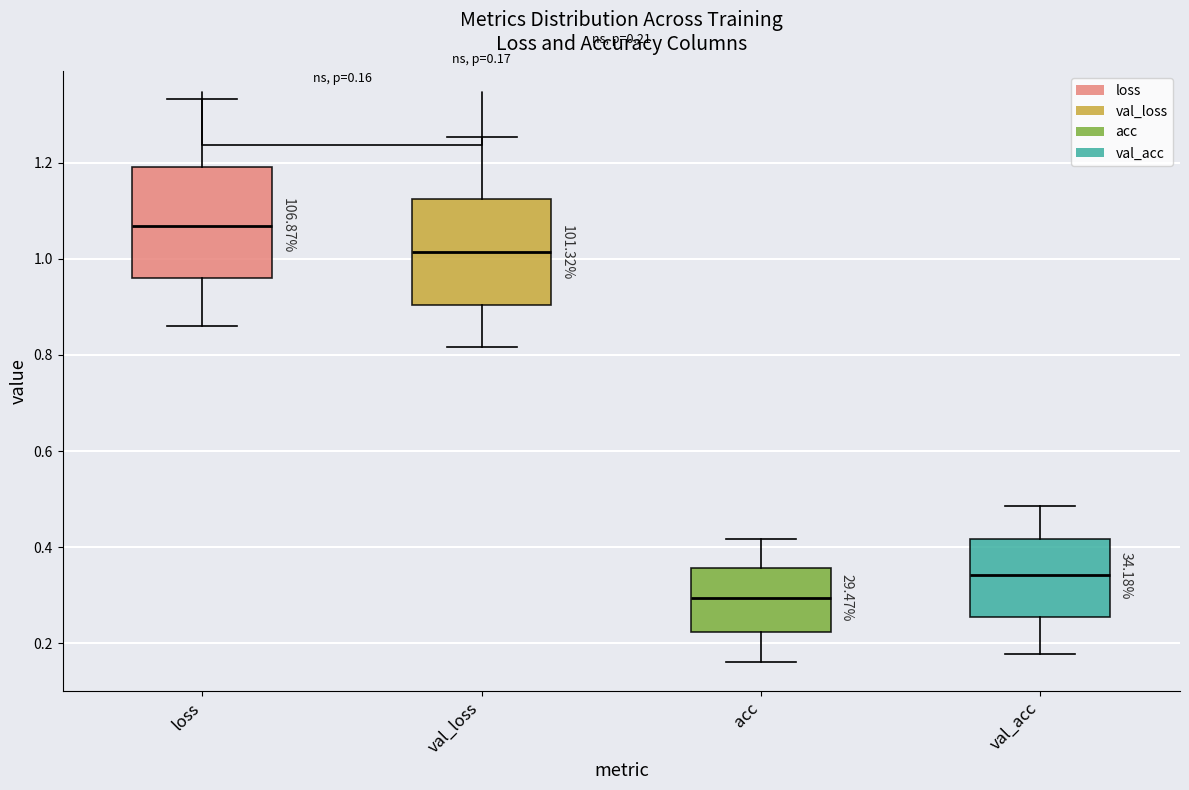

Which box has the highest median line?

loss